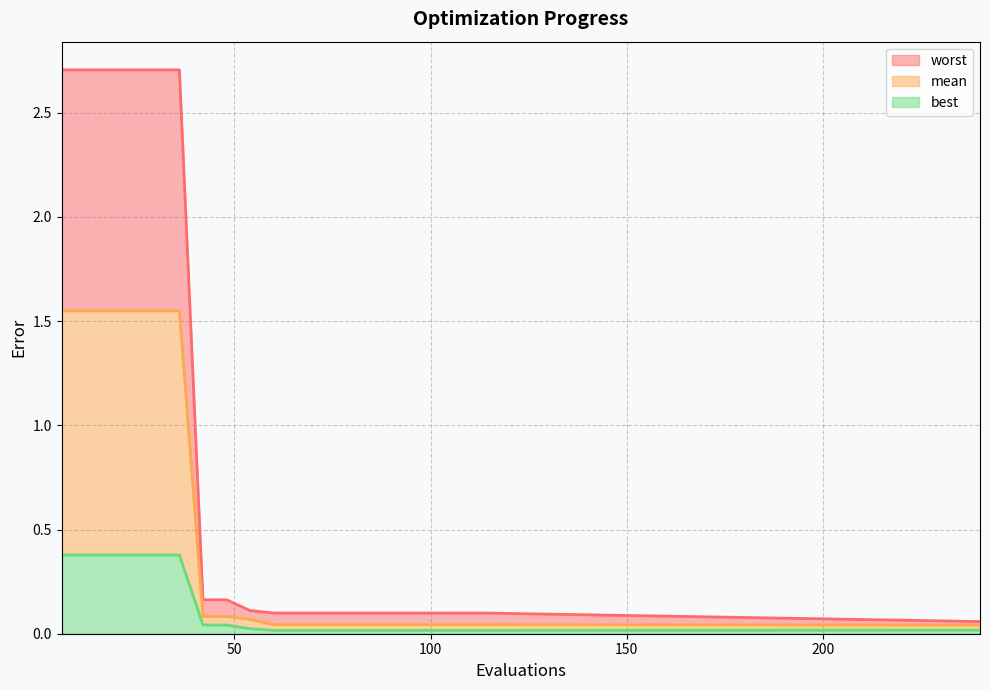

What is the difference between the maximum and minimum values in the mean series?

1.5